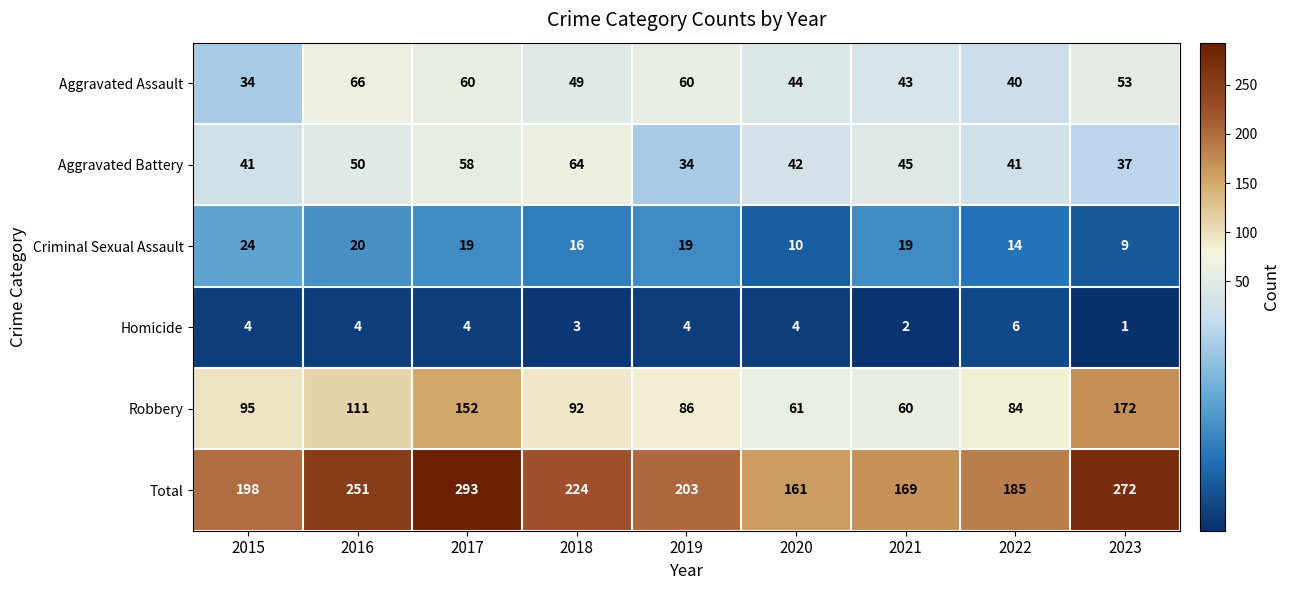

What value does the Total series have at 2023?

272